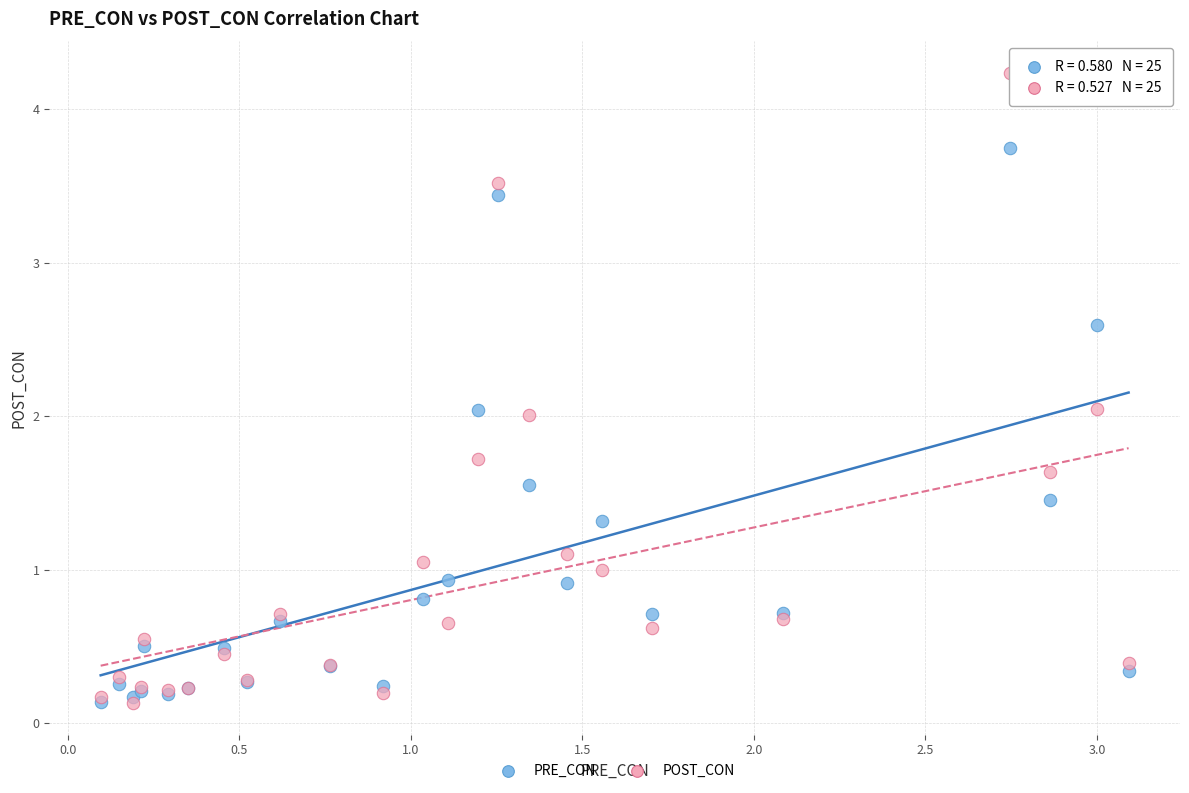

Which series has the largest Y range (max minus min)?

POST_CON